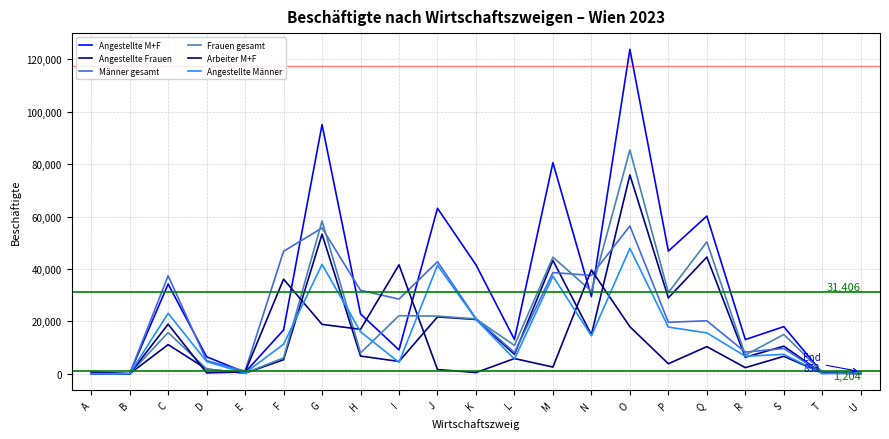

At which label does Angestellte Frauen first exceed 7464?

C